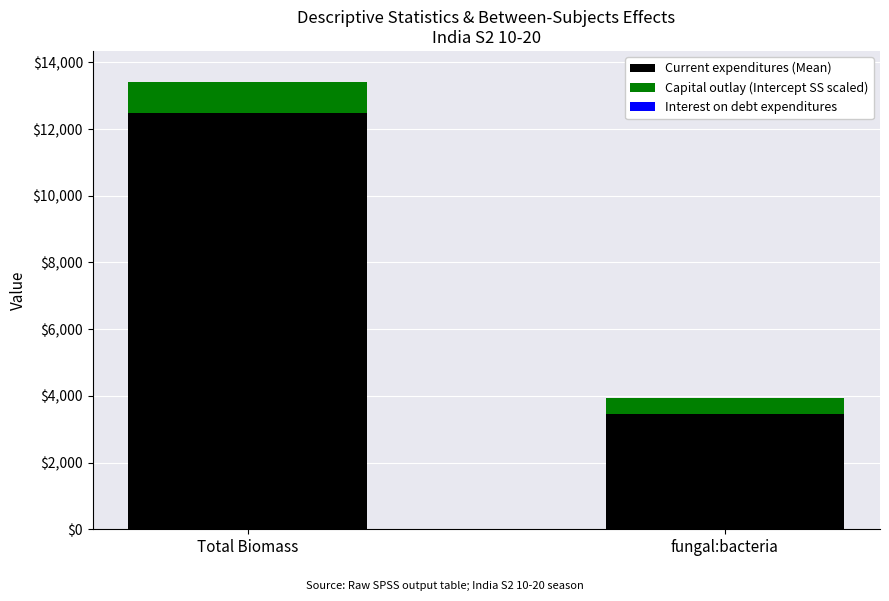

How many series are shown in this chart?

2